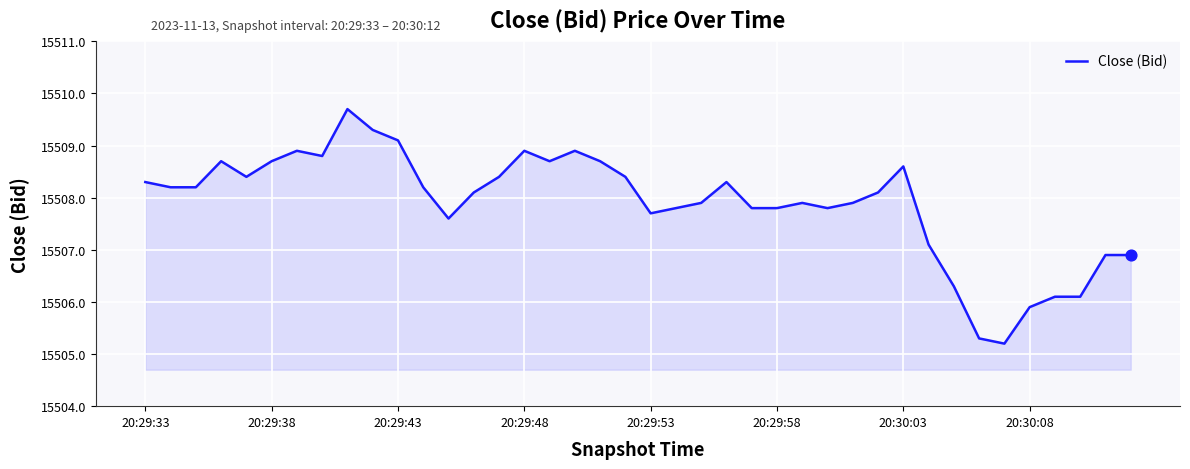

What is the maximum value shown in the chart?

15509.7